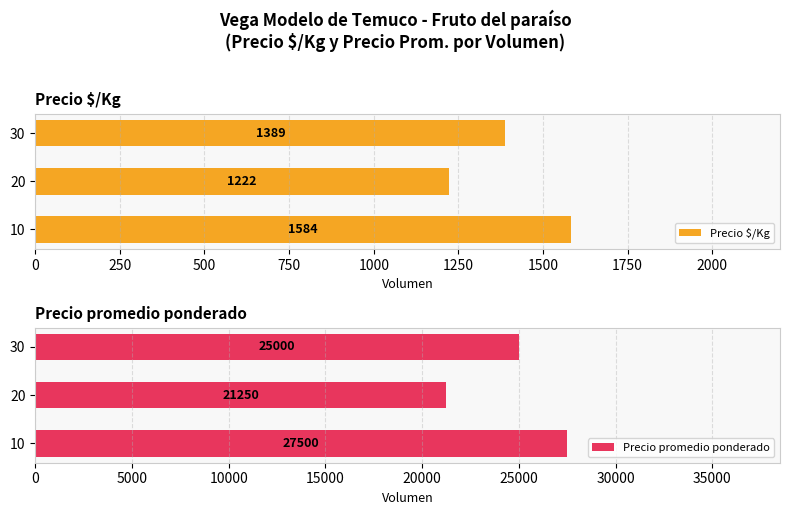

Read the Precio $/Kg value at 10.

1583.5